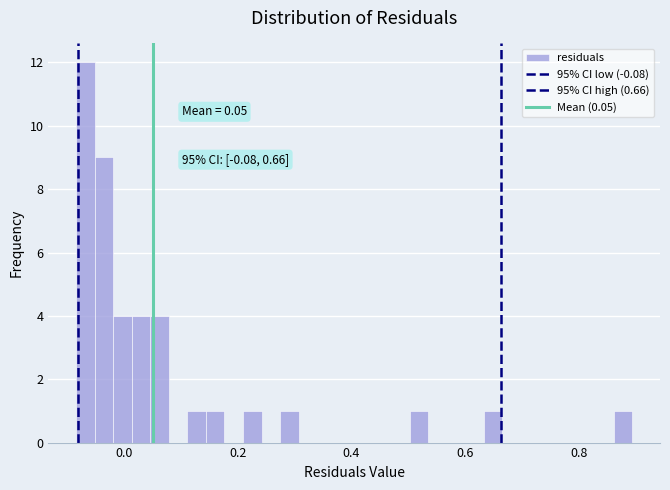

Read against the x-axis, roughly where is the centre of the tallest bar?

-0.06